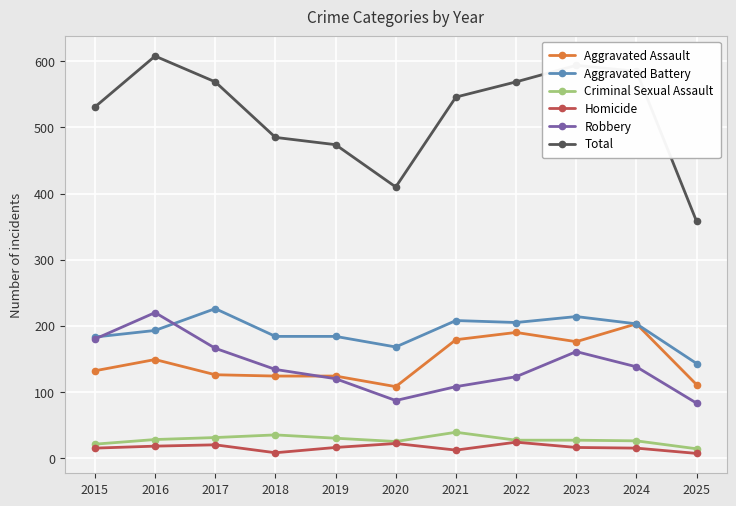

Is this an area chart (filled region under the line)?

No